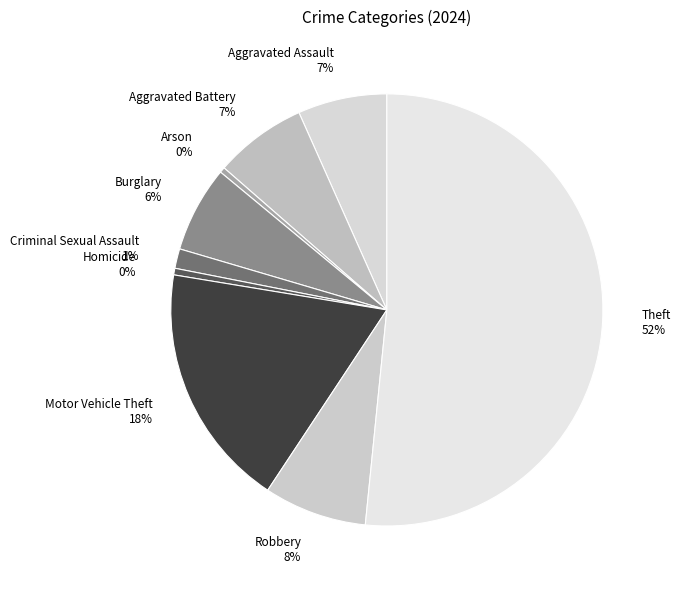

True or false: Criminal Sexual Assault 1% accounts for 1% of the total.

True